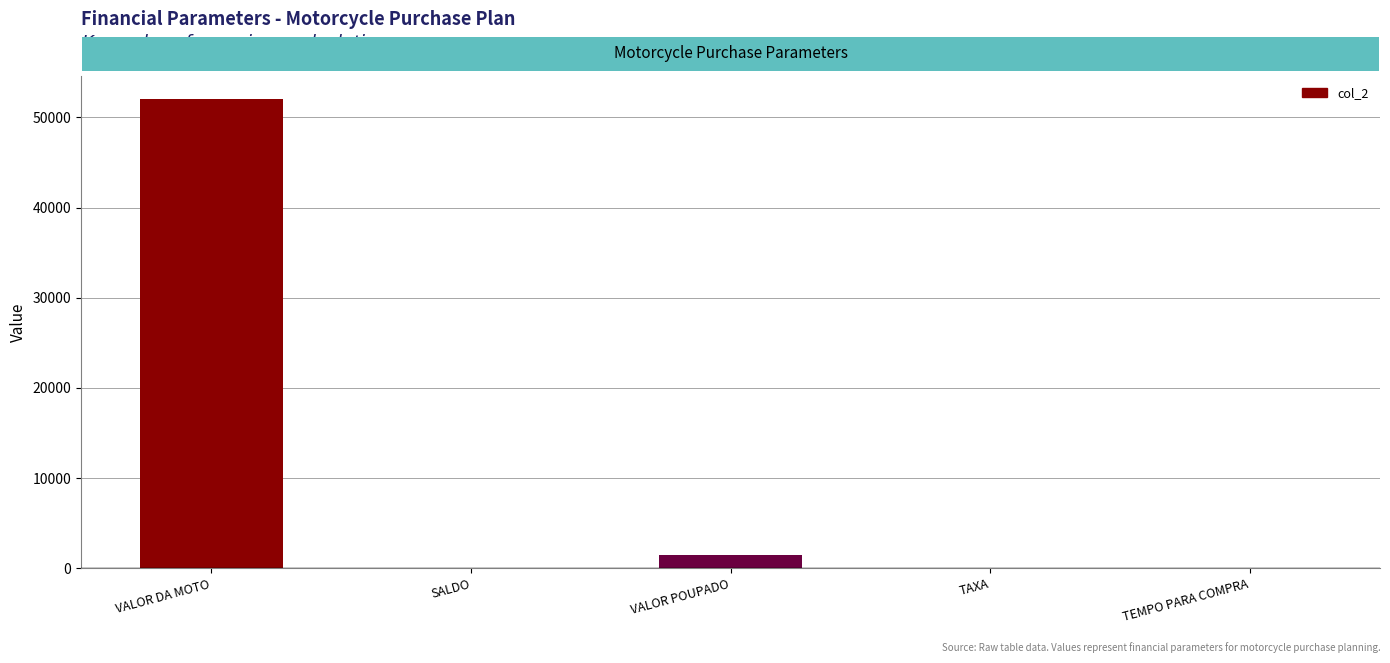

Are the bars horizontal?

No